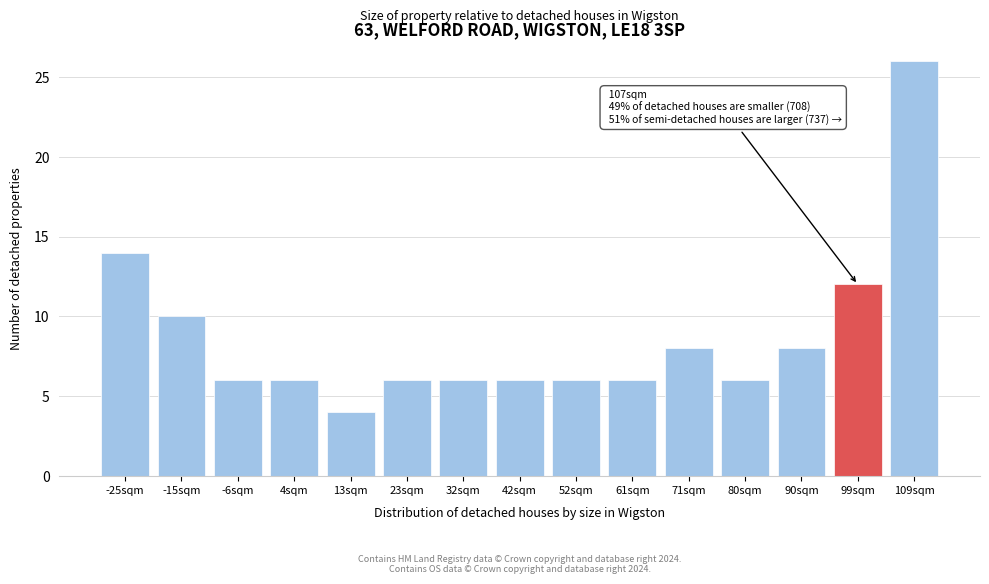

Reading left to right, extract all data points from this chart.

14	10	6	6	4	6	6	6	6	6	8	6	8	12	26